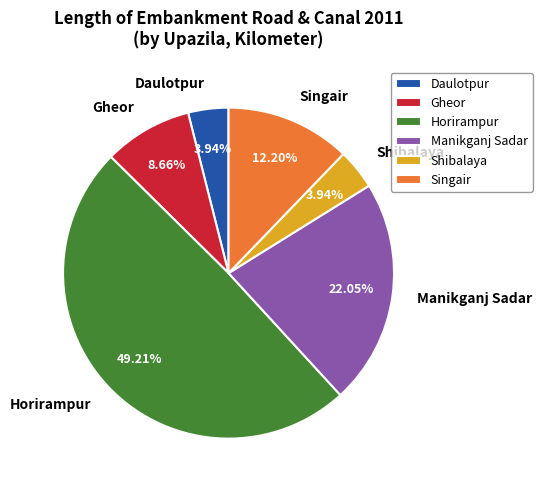

How many segments does this pie chart have?

6